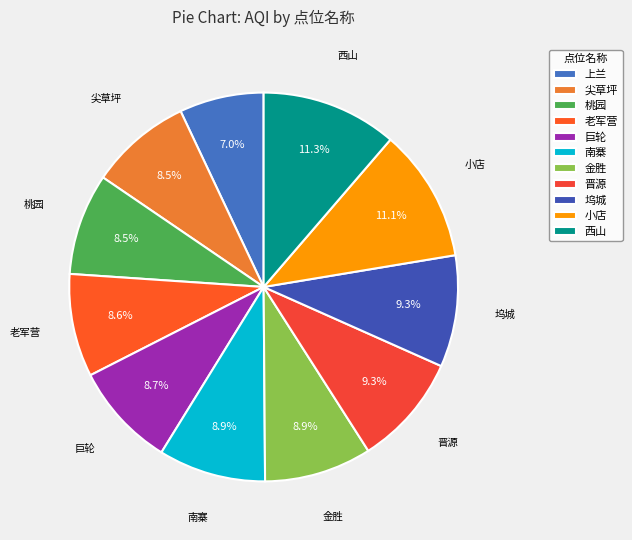

Does 晋源 account for over 50% of the chart?

No